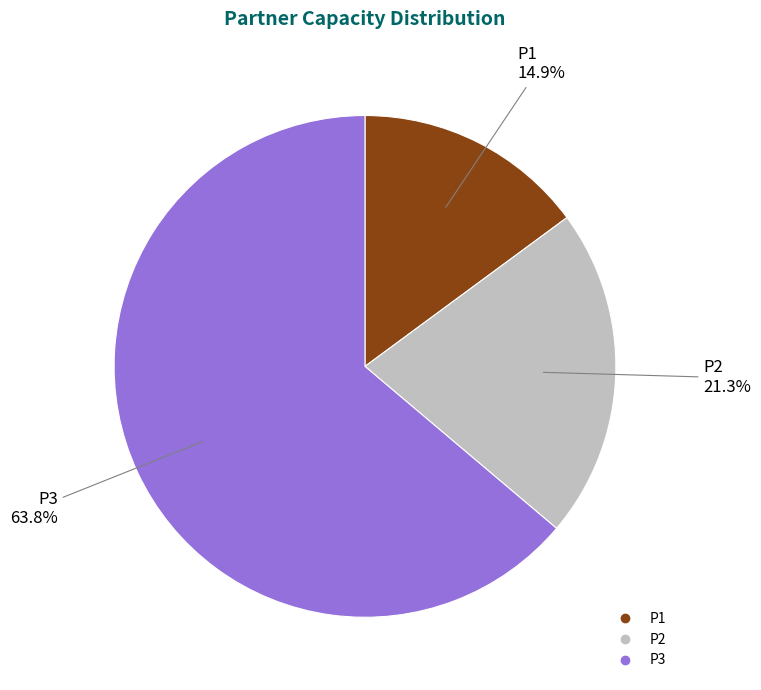

How many segments does this pie chart have?

3